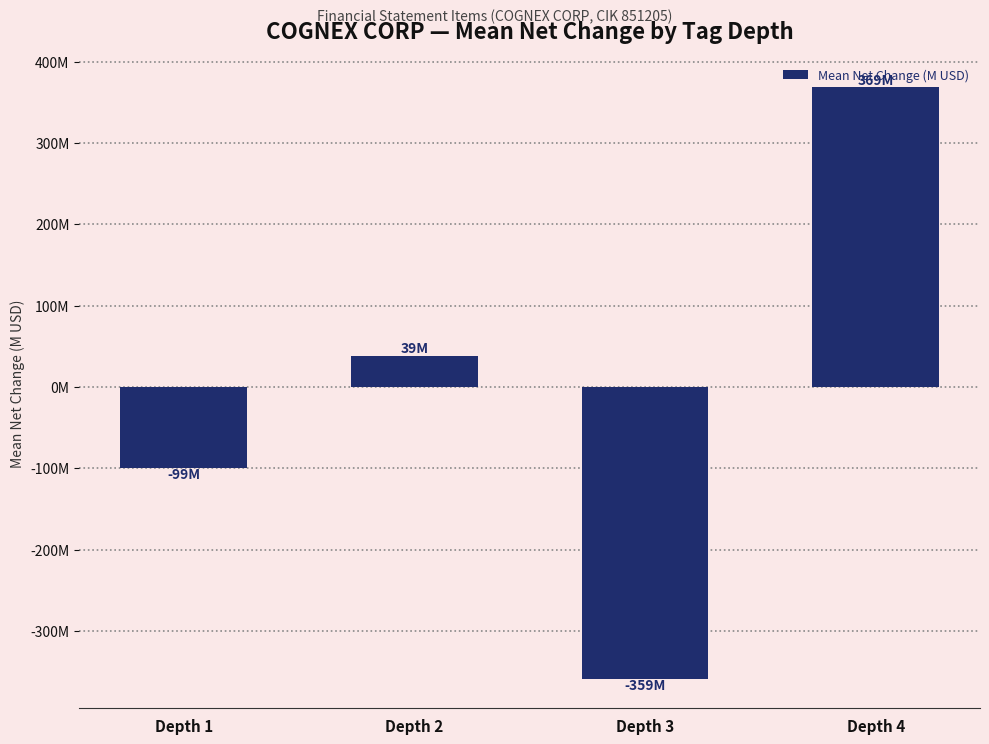

Are the bars horizontal?

No